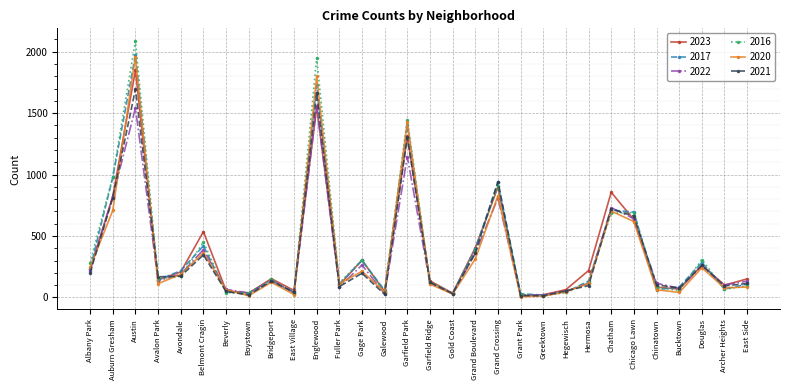

Which label corresponds to the largest value in the chart?

Austin